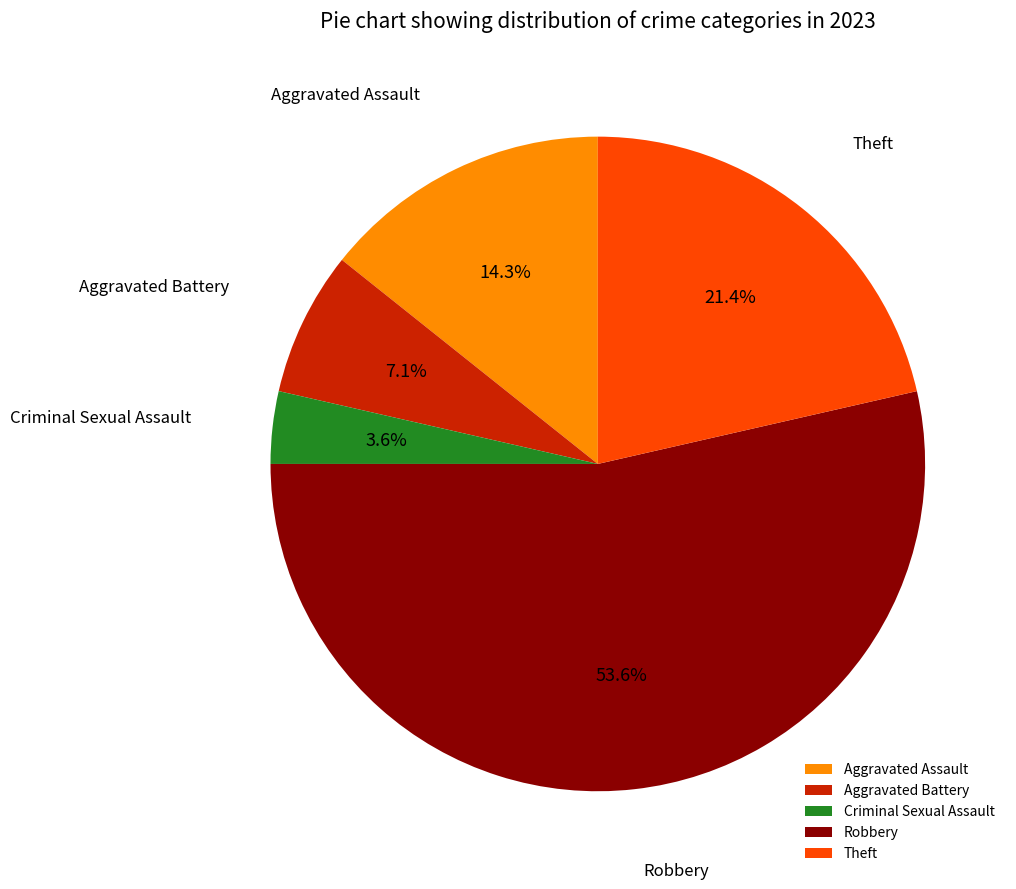

Between Robbery and Aggravated Battery, which is larger?

Robbery